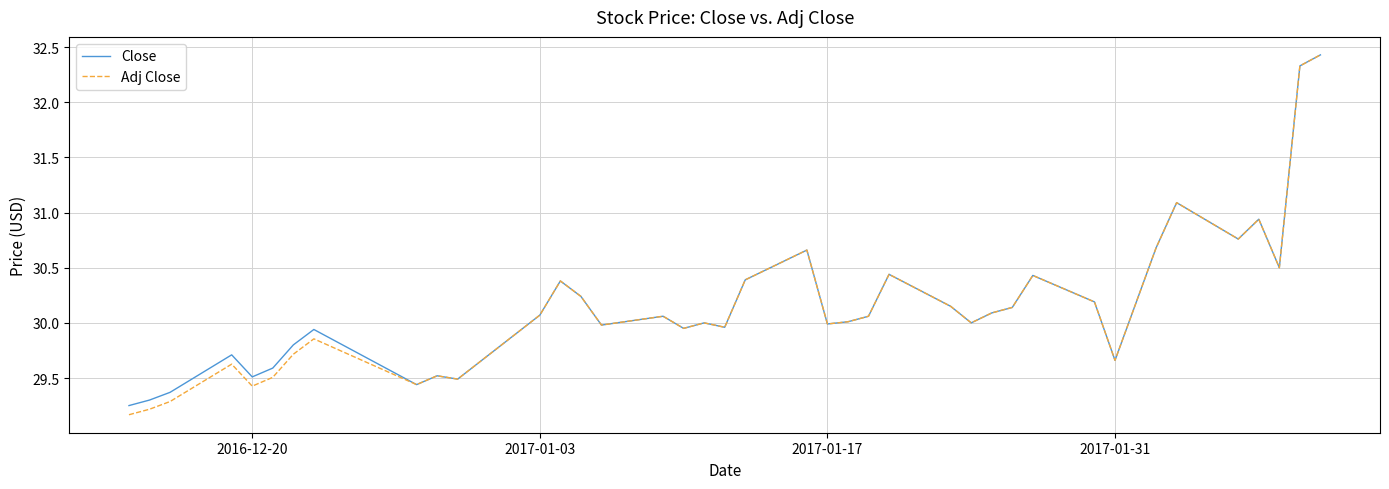

What is the greatest value displayed?

32.4